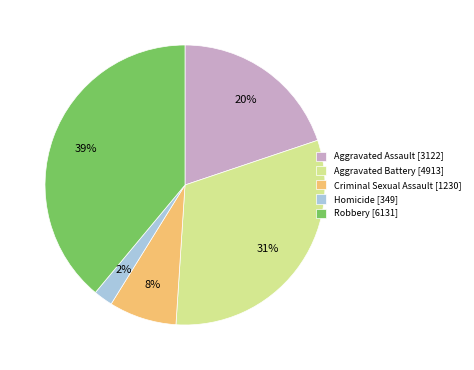

Is it true that Aggravated Battery is 40% of the pie?

False